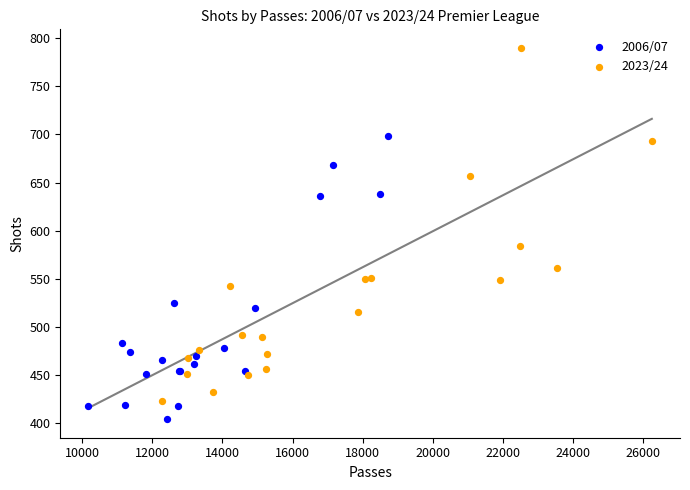

What are all the series names shown in the legend?

2006/07, 2023/24